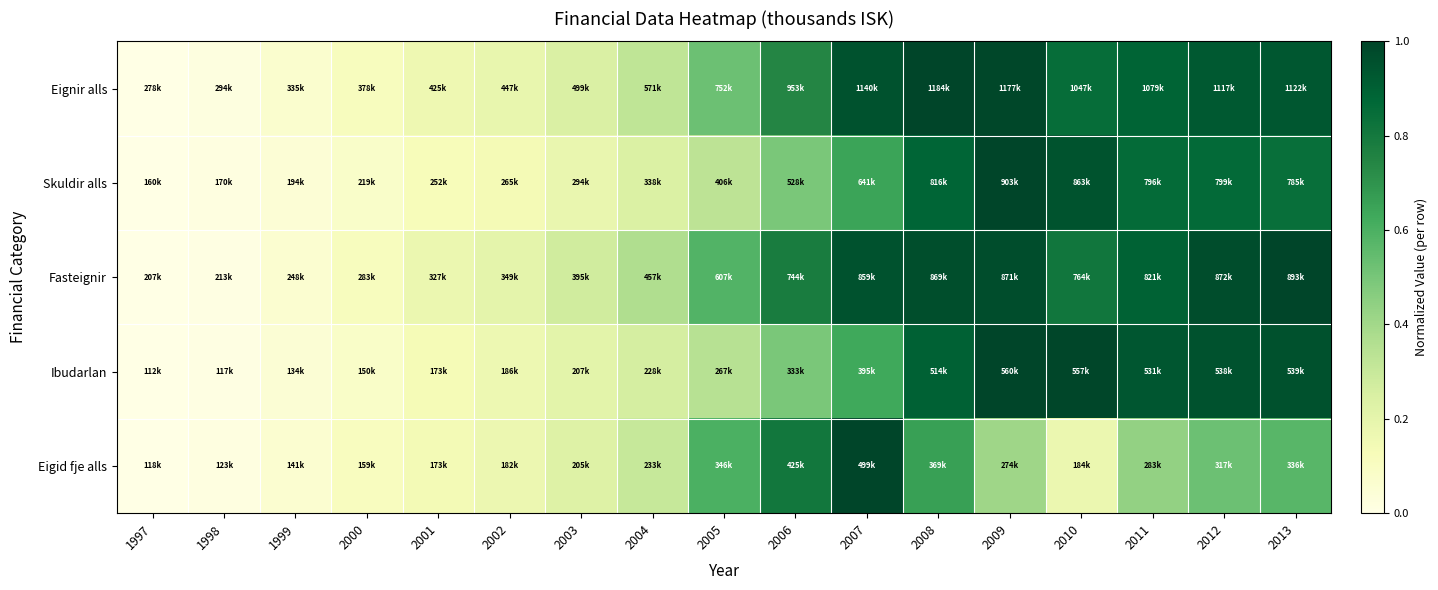

Rank the series by their maximum value, from highest to lowest.

Eignir alls, Skuldir alls, Fasteignir, Ibudarlan, Eigid fje alls